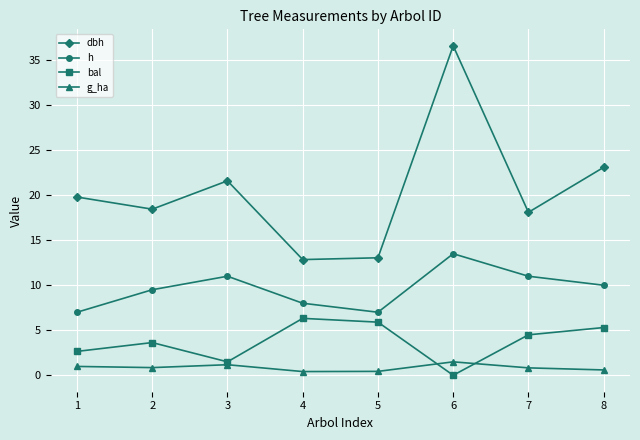

Where is h nearest to the value 10?

8